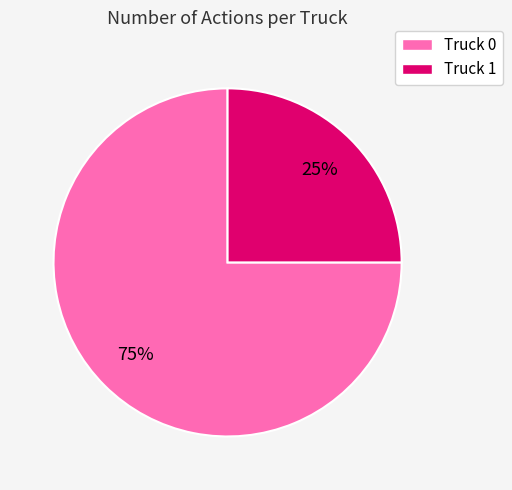

The Truck 1 slice represents 12% of the pie. True or false?

False